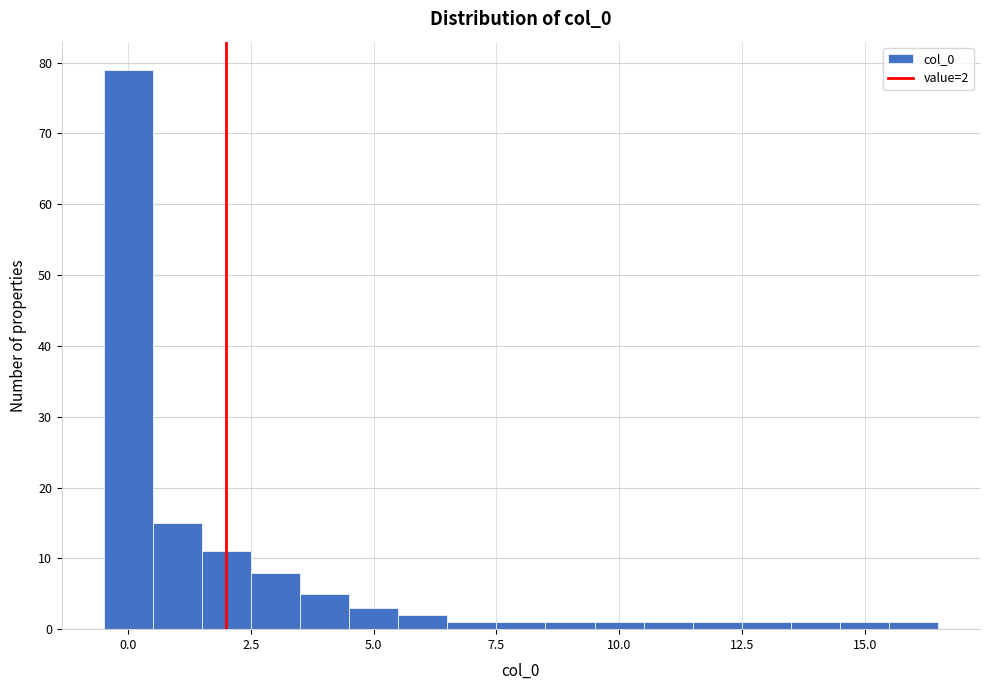

Read against the x-axis, roughly where is the centre of the tallest bar?

0.0